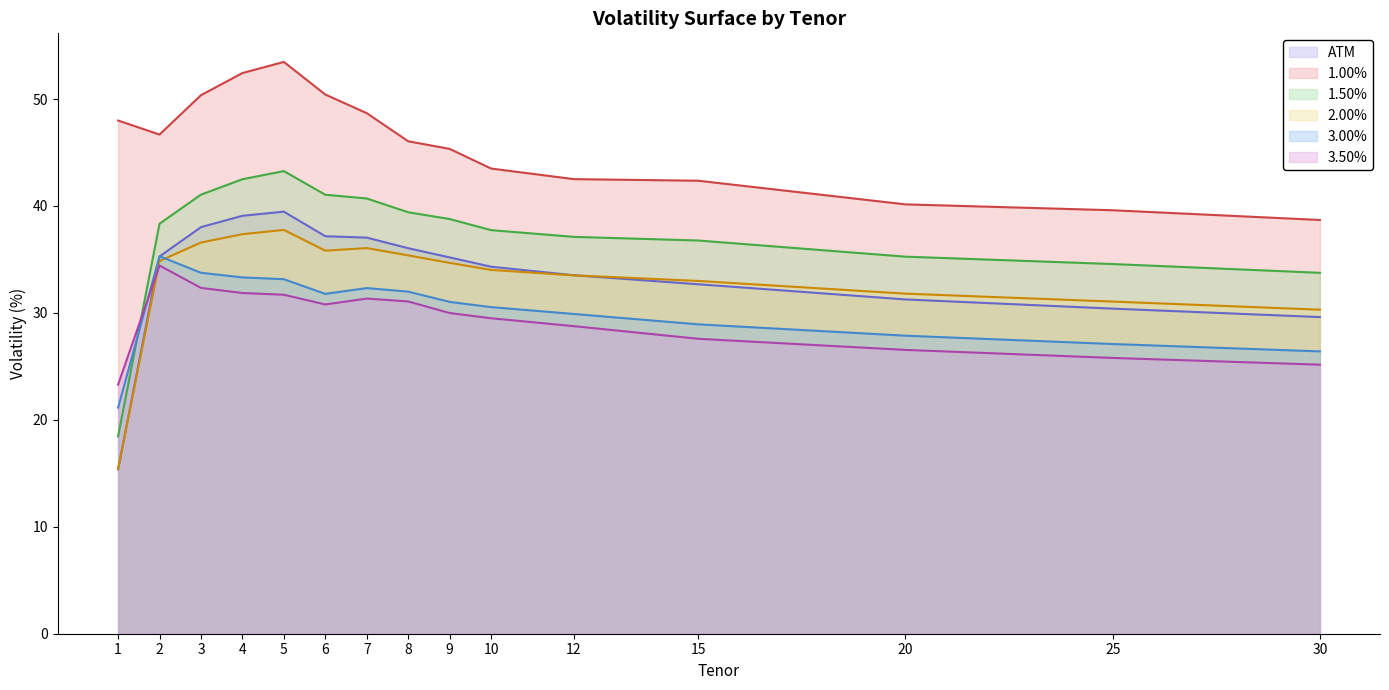

Does the chart have visible grid lines?

No